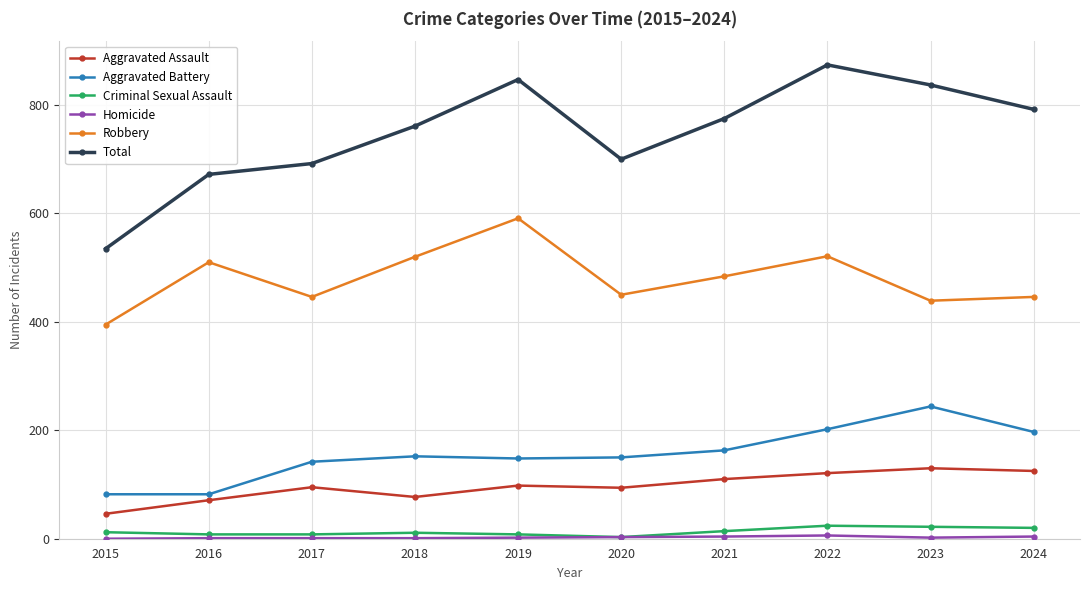

What is the sum of all Total values?

7485